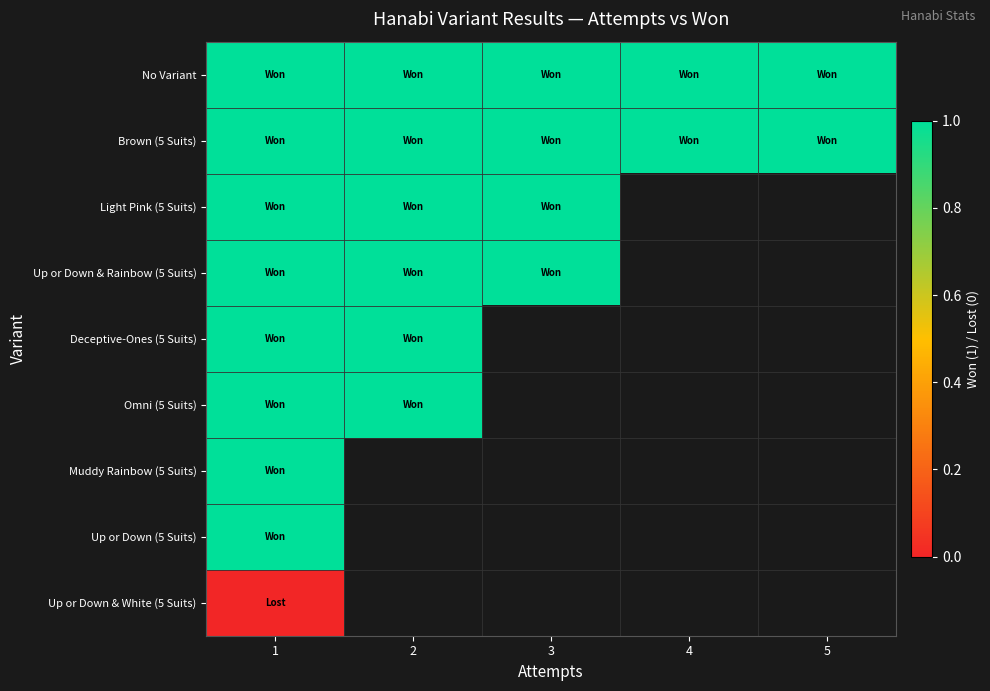

What is the sum of the No Variant values at 4 and 3?

2.0